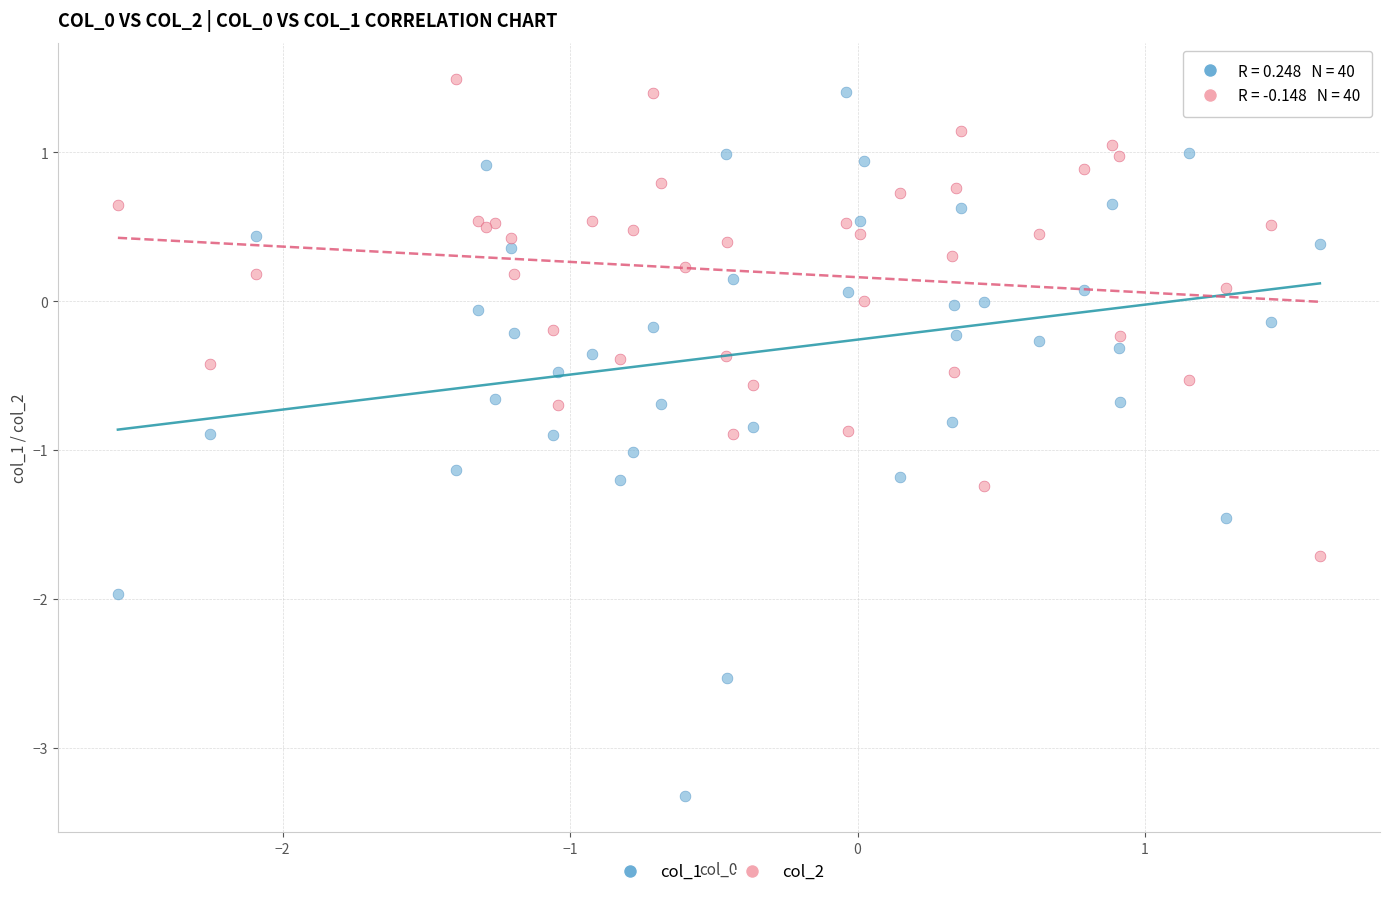

Which series has the widest spread of Y values?

col_1